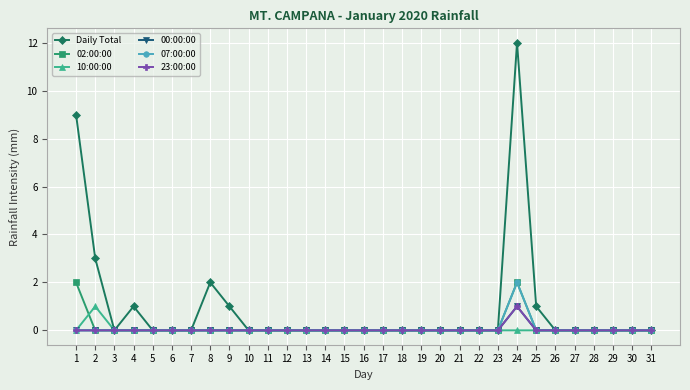

Rank the series at 14 from highest to lowest value.

Daily Total, 02:00:00, 10:00:00, 00:00:00, 07:00:00, 23:00:00